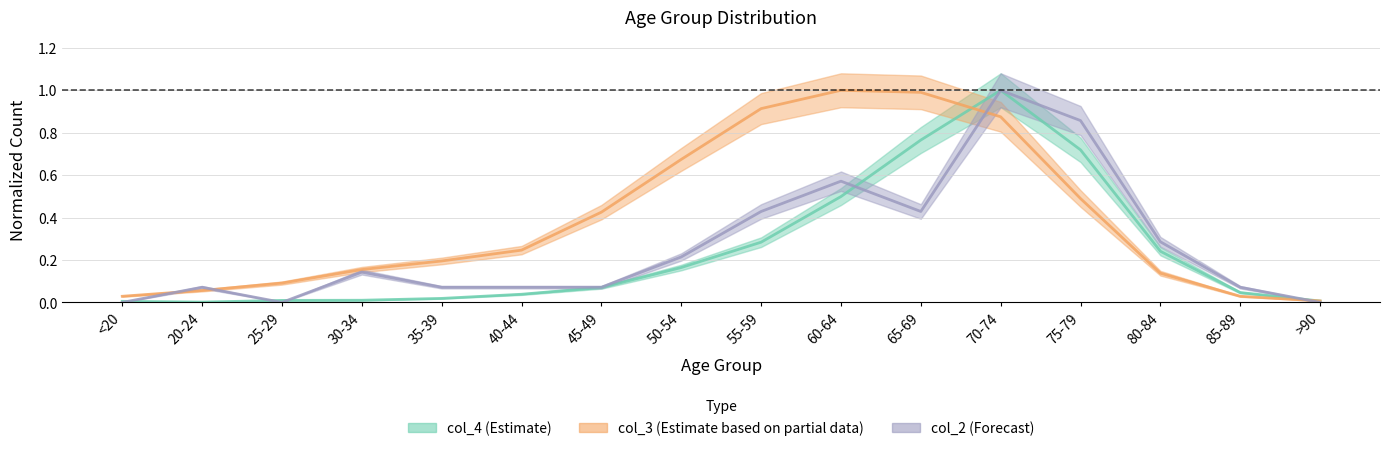

The col_3 series shows 0.0 at 85-89. True or false?

True